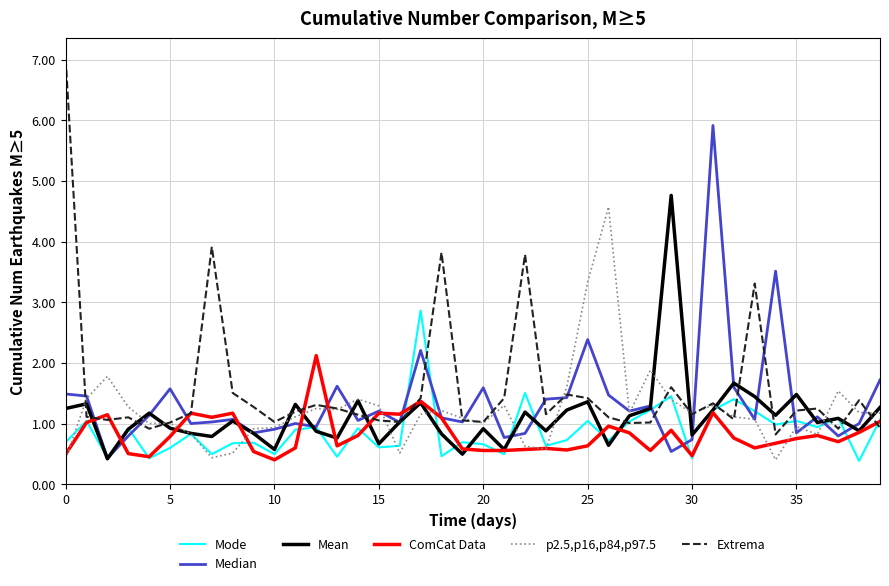

What is the average value of the Mean series?

1.1